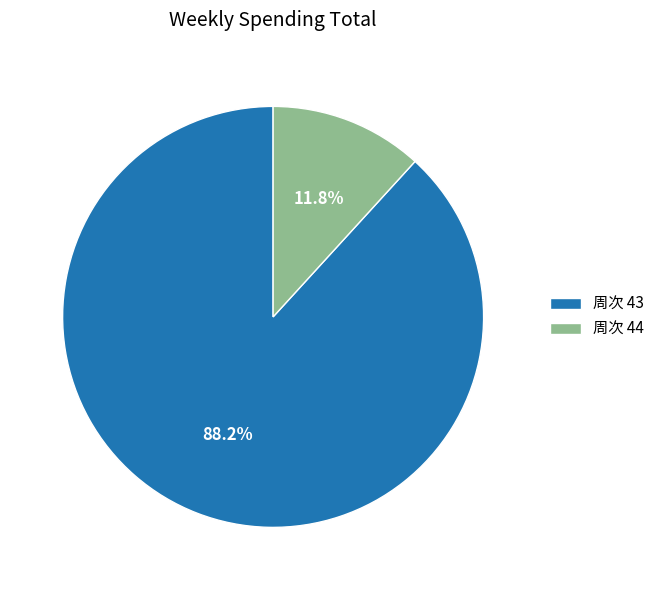

Count the number of slices in the pie.

2